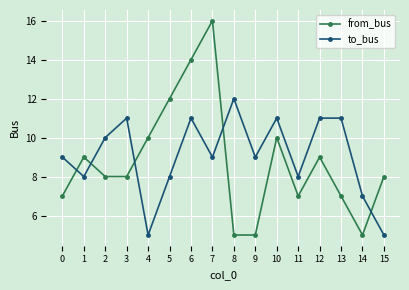

Rank the series by their average value, from highest to lowest.

to_bus, from_bus